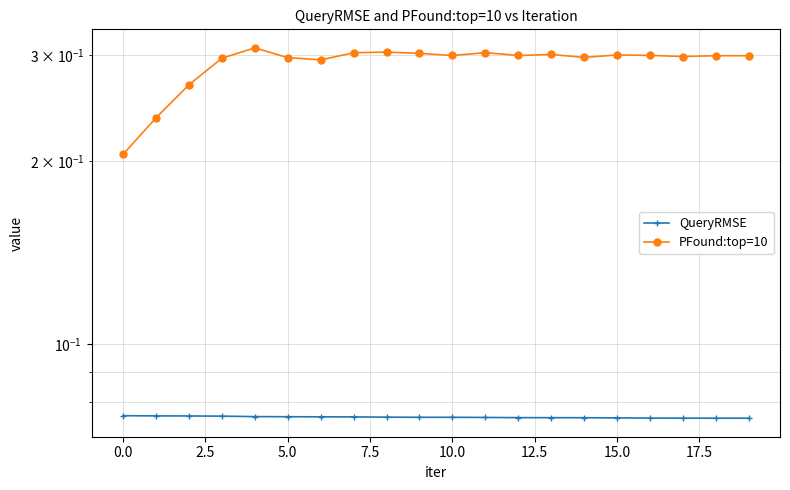

Rank the series by their maximum value, from lowest to highest.

QueryRMSE, PFound:top=10